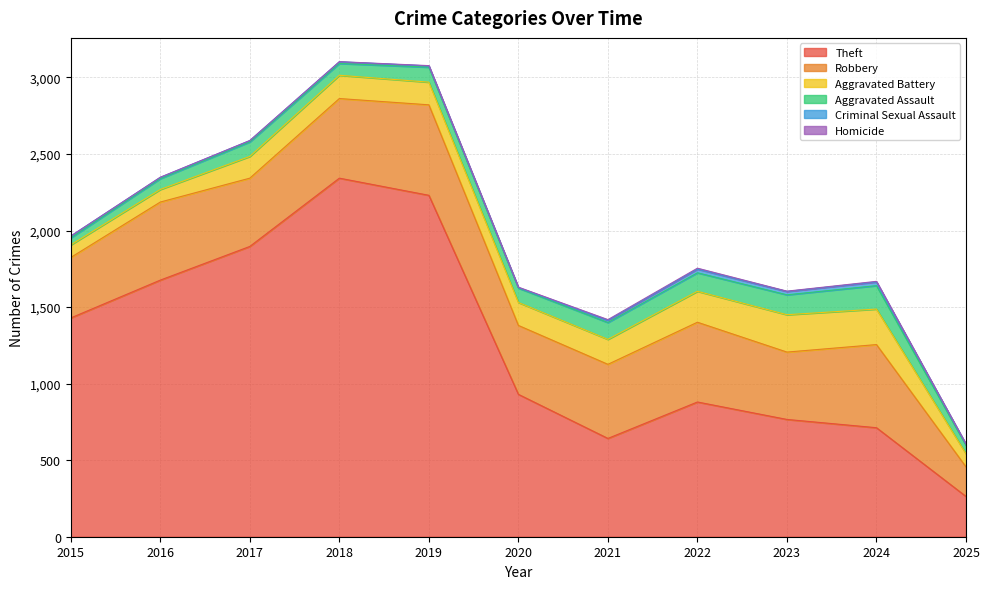

What is the value of the Criminal Sexual Assault point at the 10th from the left?

24